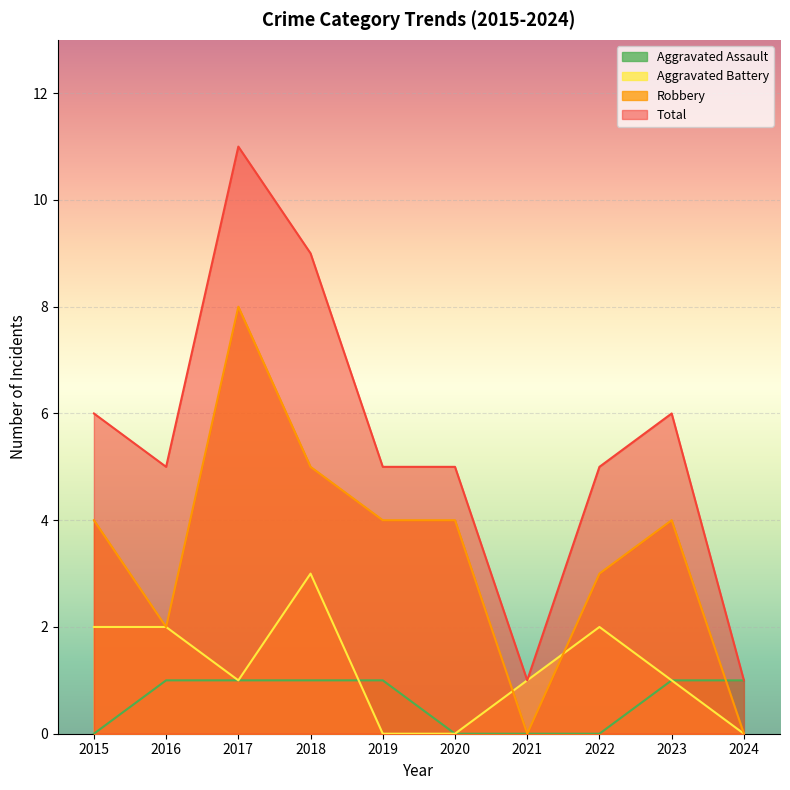

What is the sum of the Aggravated Assault values at 2020 and 2024?

1